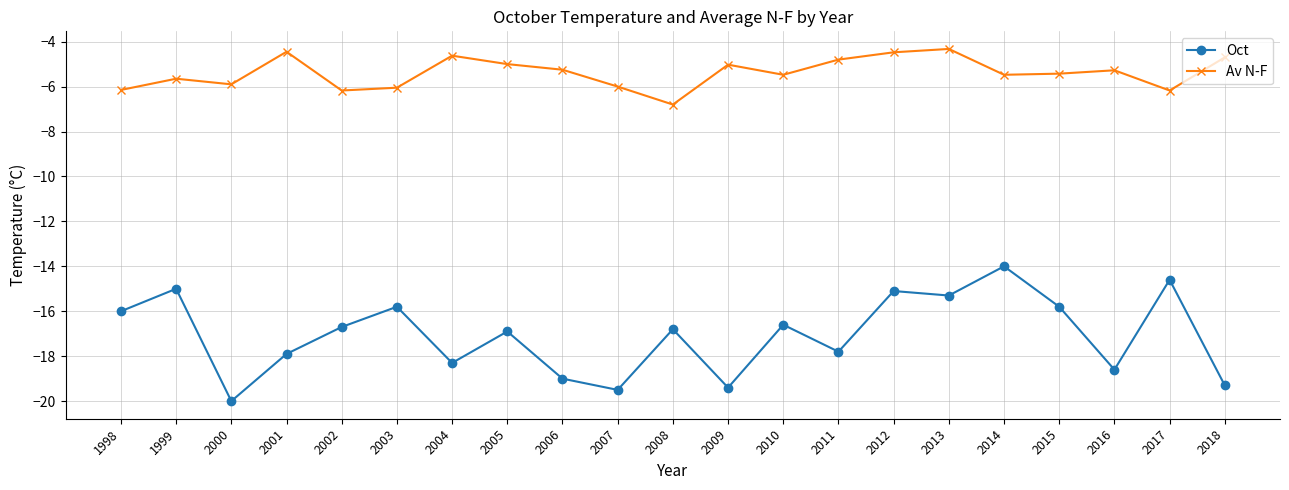

How many data points does each series have?

21